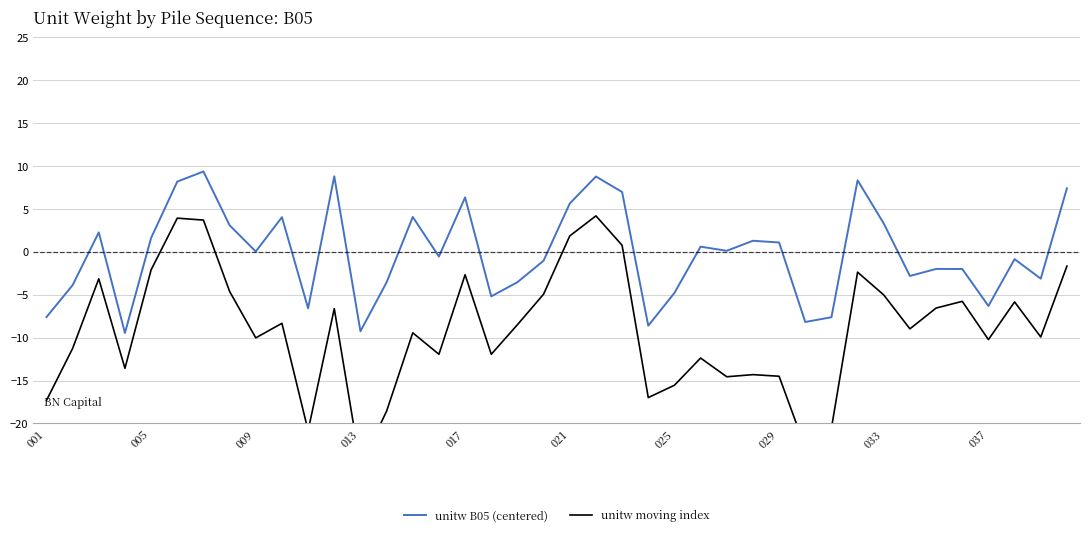

Is it true that unitw B05 (centered) equals -2.2 at 037?

False